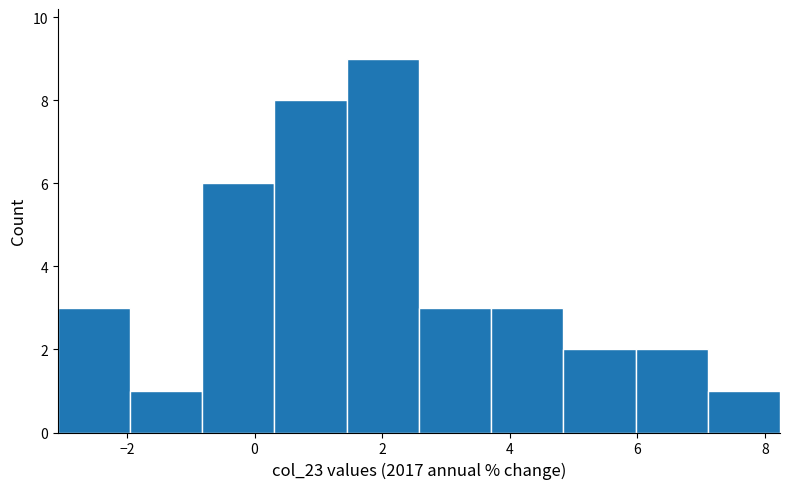

Which range on the x-axis has the tallest bar?

1.4 to 2.6